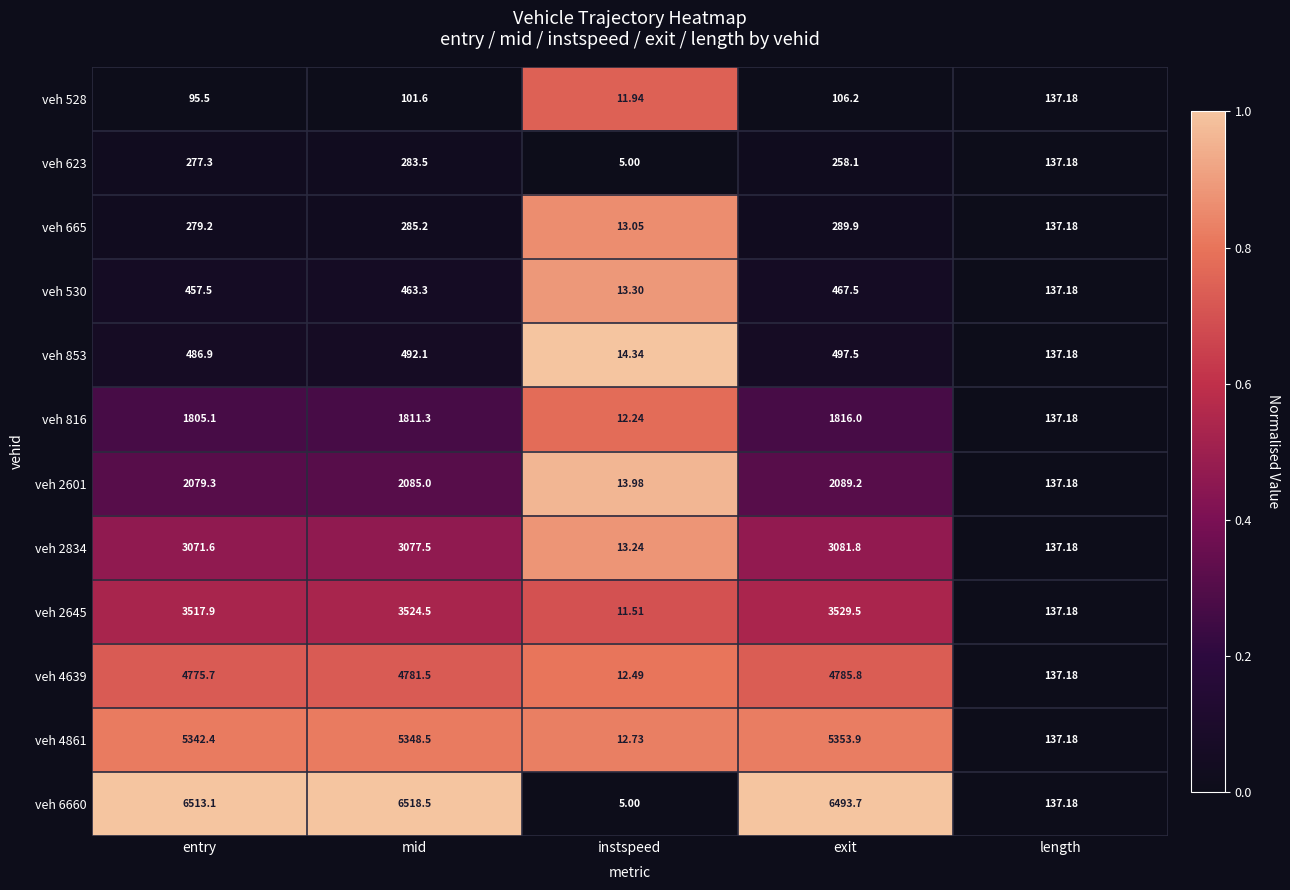

Where is veh 2601 nearest to the value 1051?

length